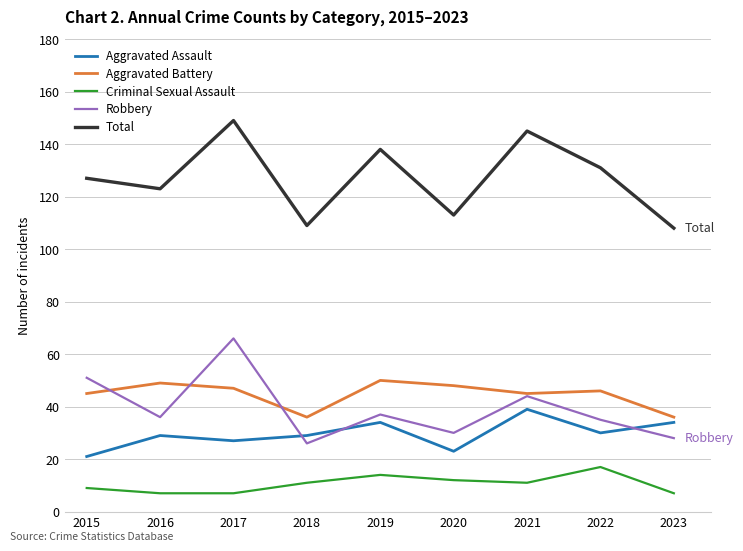

Which series changed the most between 2016 and 2017?

Robbery